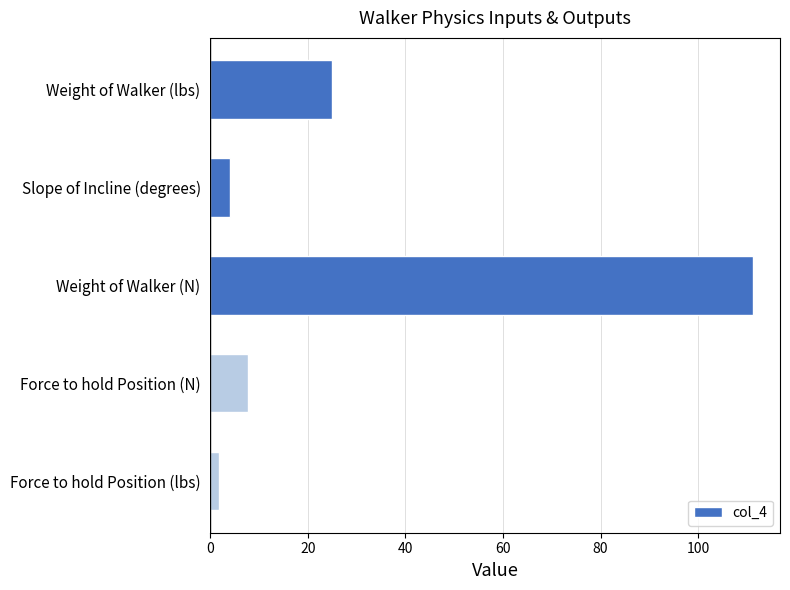

Which has a higher value, Force to hold Position (lbs) or Weight of Walker (lbs)?

Weight of Walker (lbs)